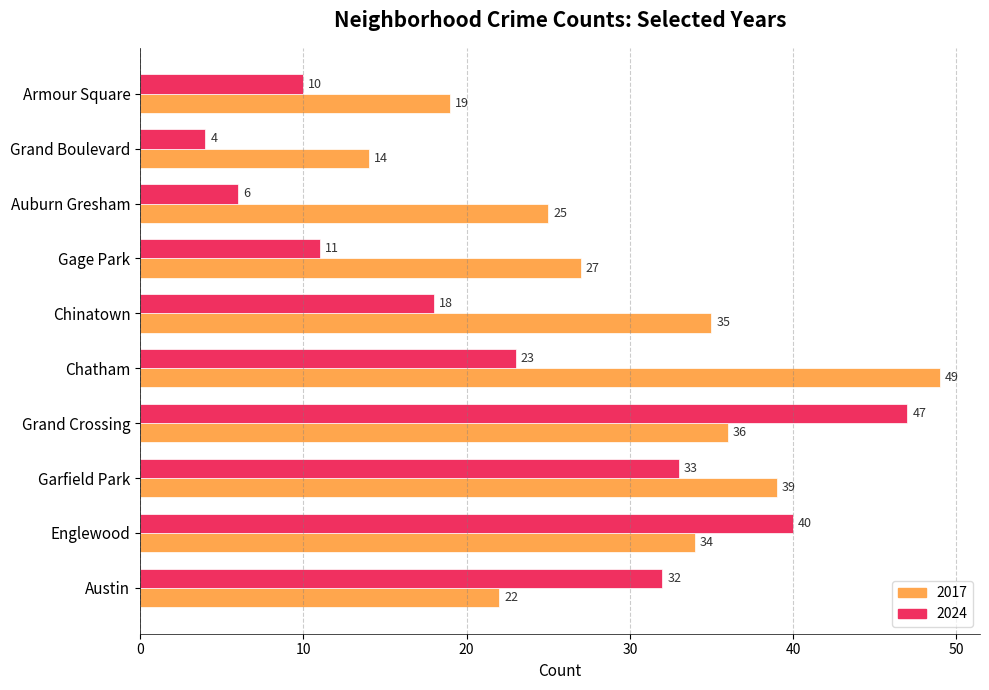

How many values in the 2017 series are below 34?

5